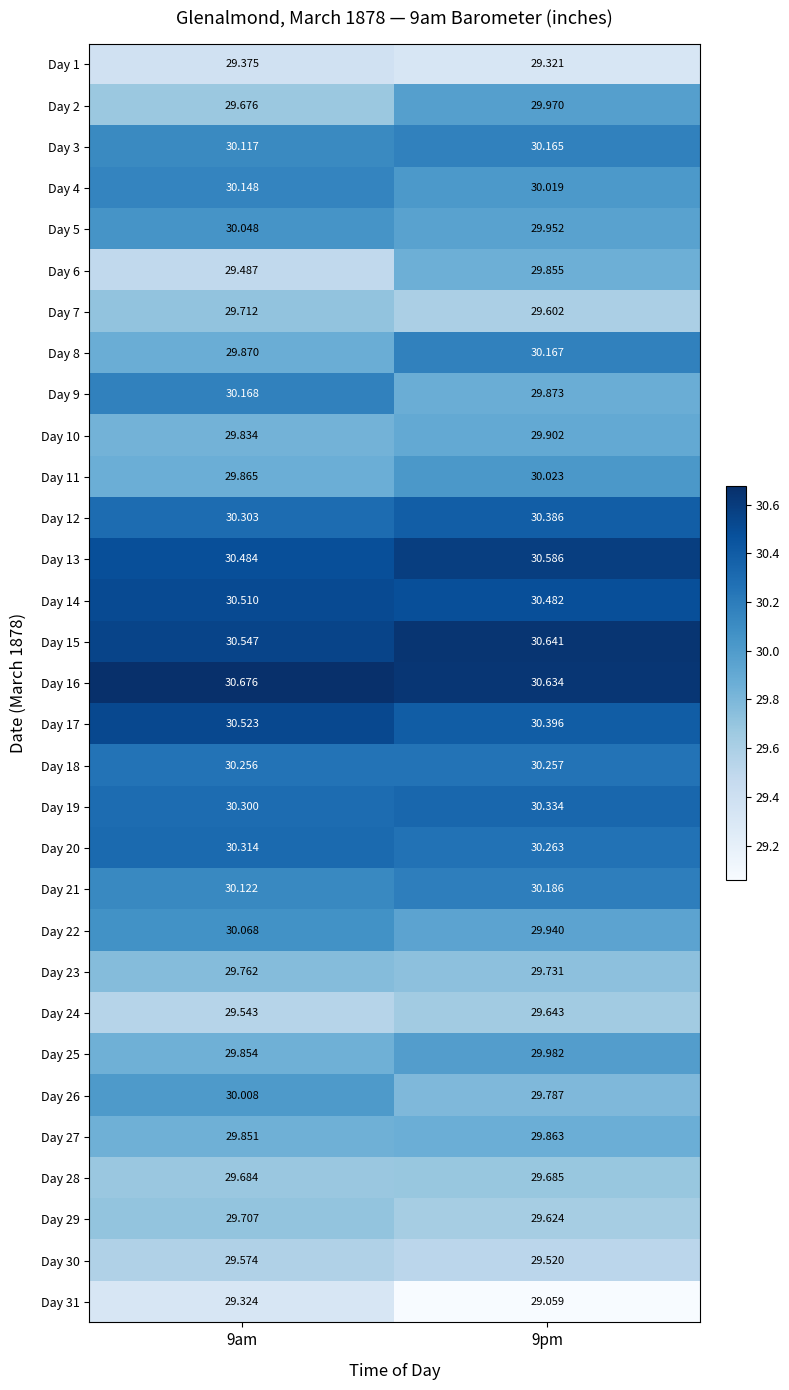

Is the value of Day 15 at 9am greater than the value of Day 22 at 9pm?

Yes